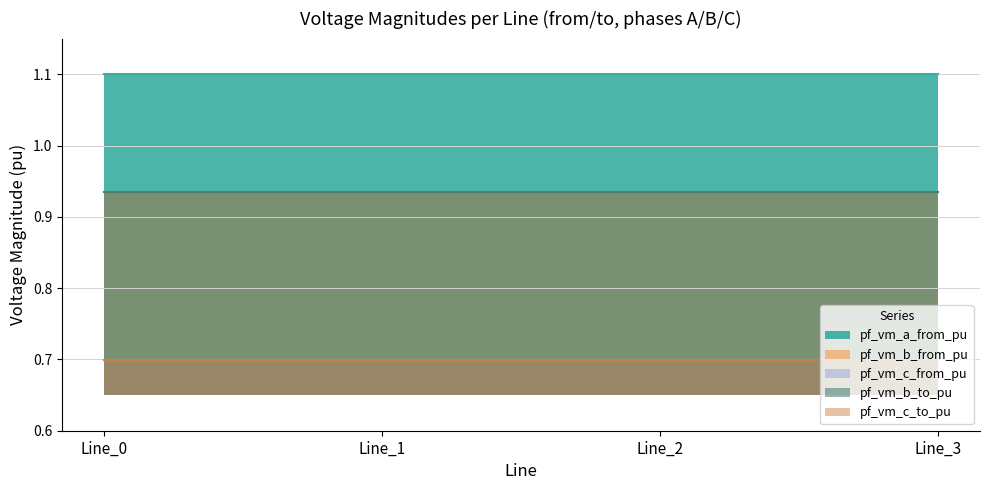

How many pf_vm_b_to_pu values are between 0 and 1?

4